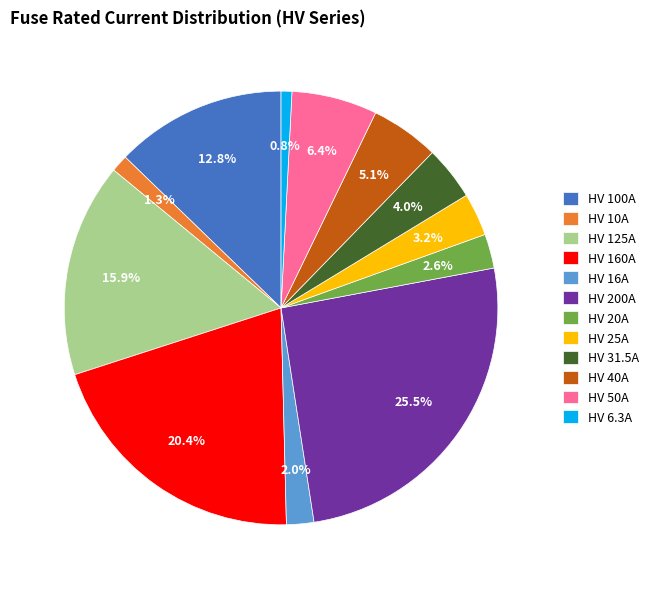

How many segments does this pie chart have?

12